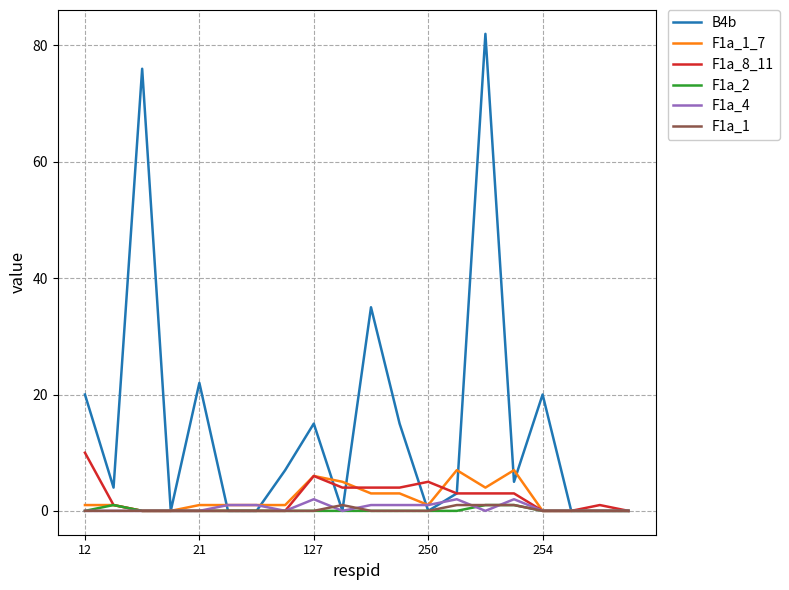

Which series has the largest total across all categories?

B4b